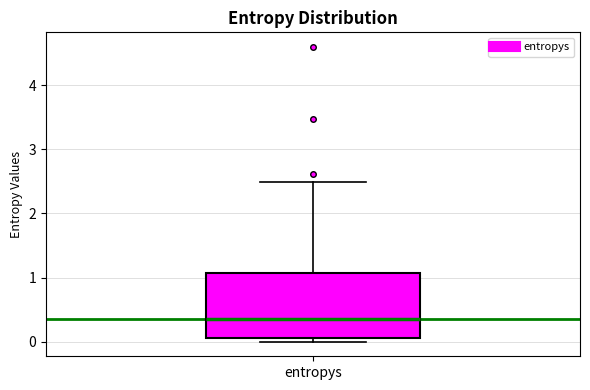

Where is the lower edge of the box for entropys on the y-axis? The values are not printed on the chart, so give them approximately, as read against the axis.

0.1